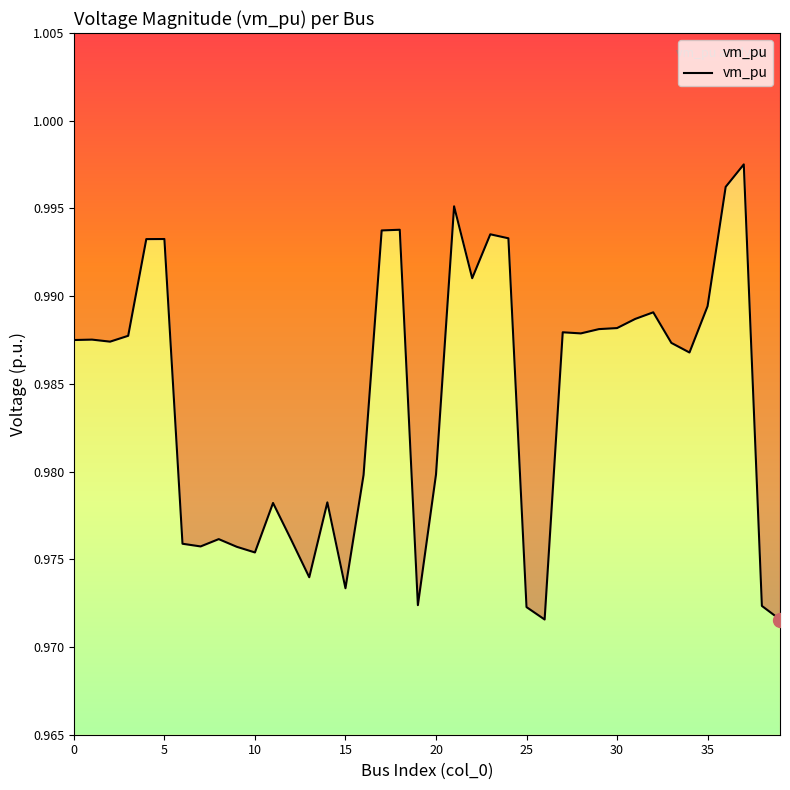

What is the value of the 35th point from the left?

1.0